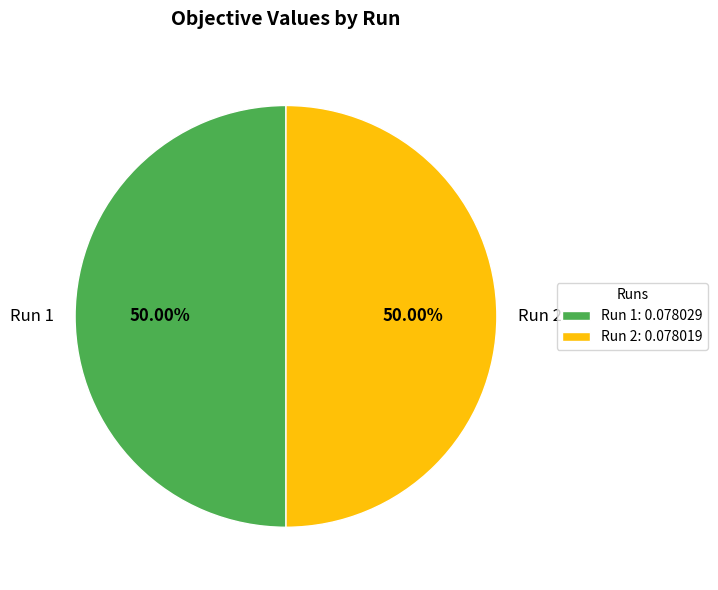

To the nearest percent, what is the combined percentage of Run 1 and Run 2?

100%